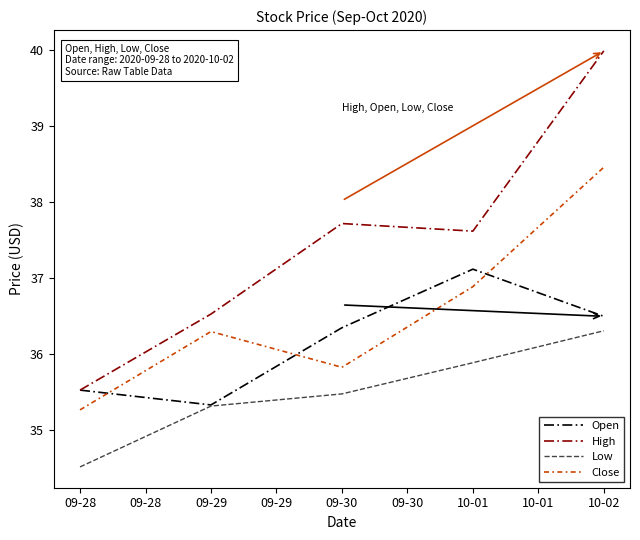

What are all the series names shown in the legend?

Open, High, Low, Close